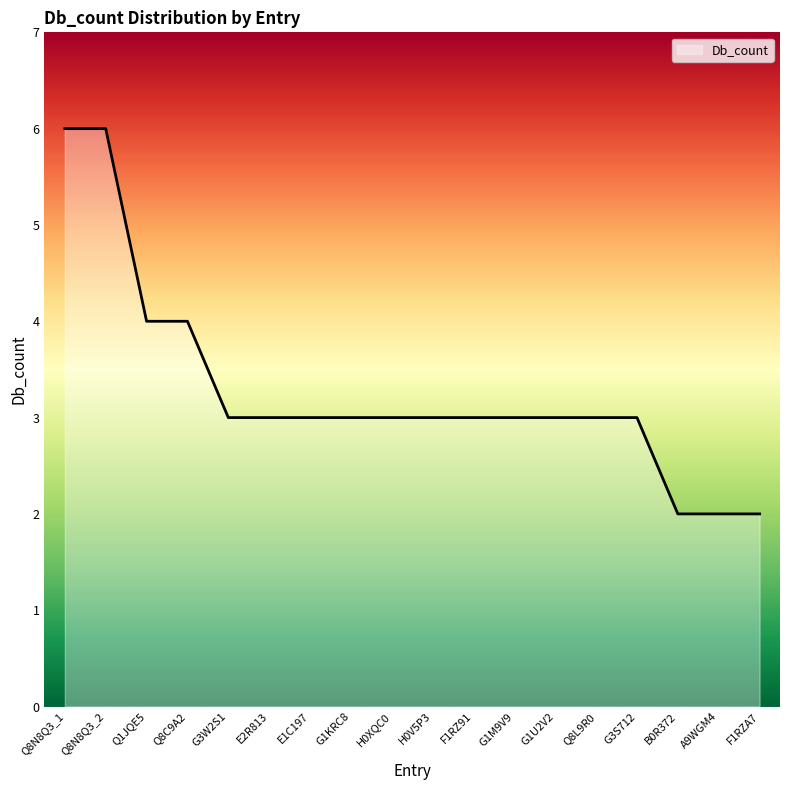

What is the greatest value displayed?

6